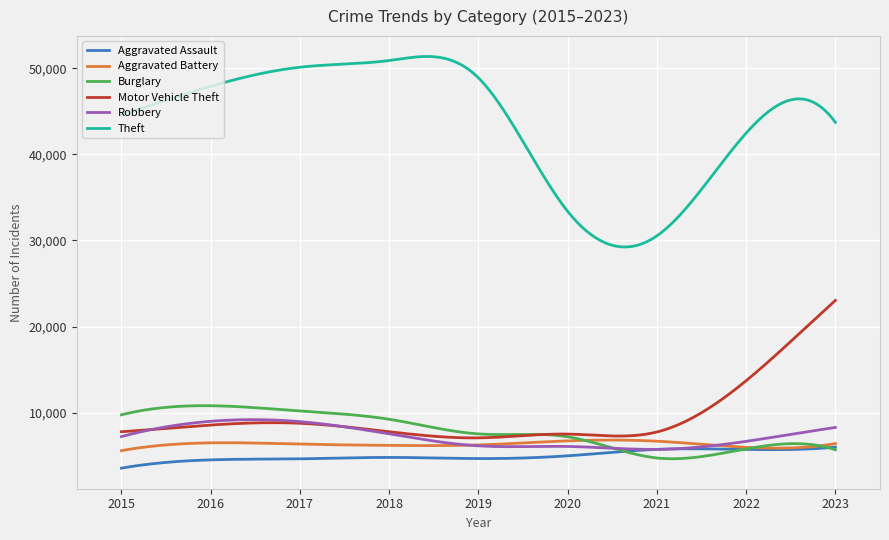

Which series has the largest range (max minus min)?

Theft